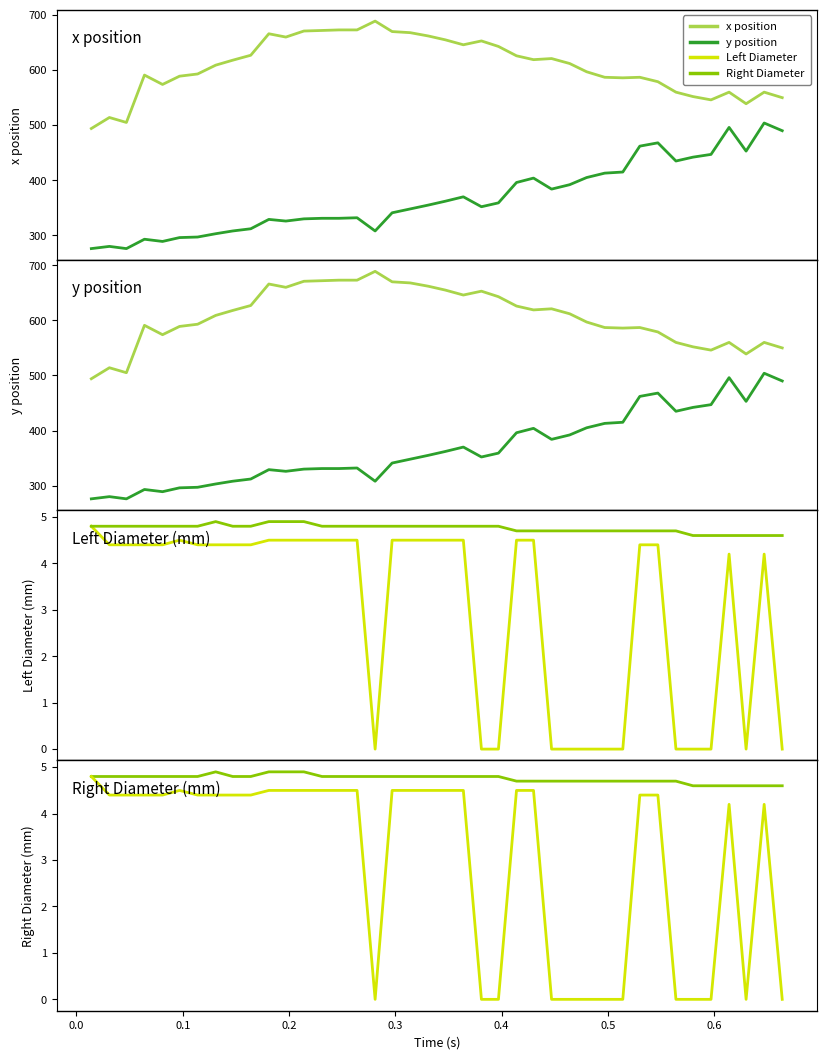

True or false: x position and Right Diameter cross at least once.

False